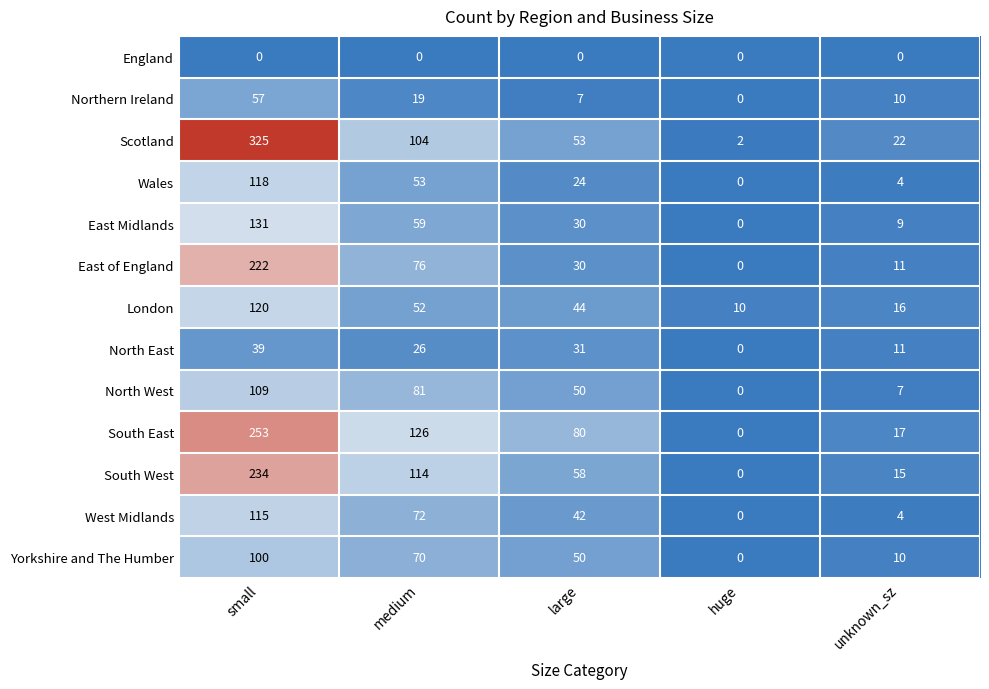

Where does the South West series first go above 58?

small